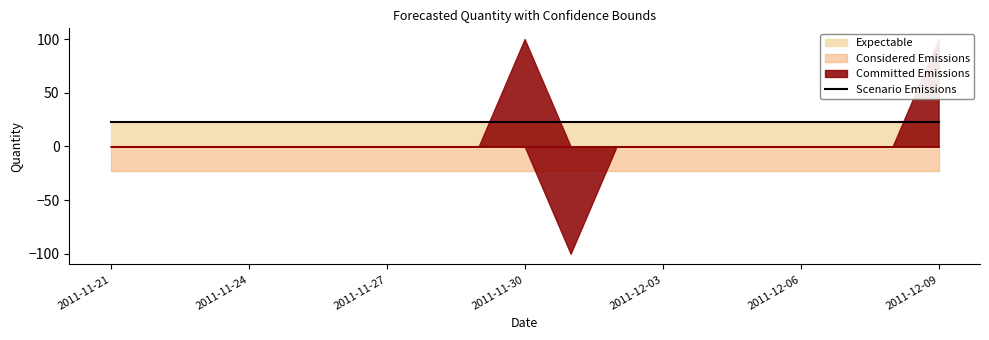

How many lines are shown in the chart?

4